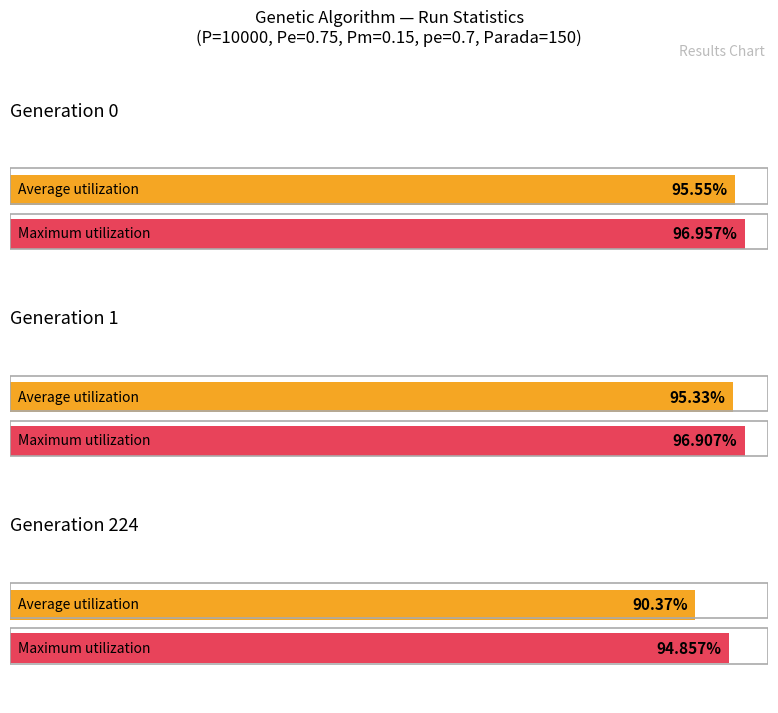

The value of avg at gen 1 is 95.3. True or false?

True